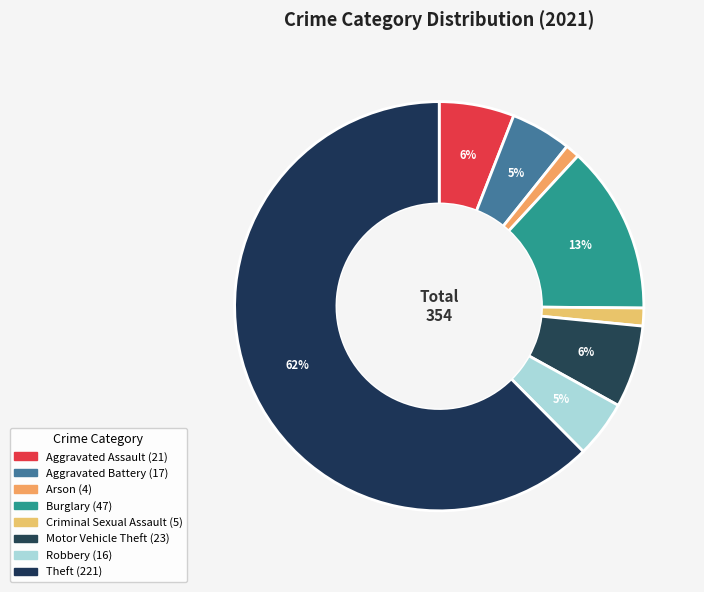

Between Criminal Sexual Assault and Aggravated Battery, which is larger?

Aggravated Battery